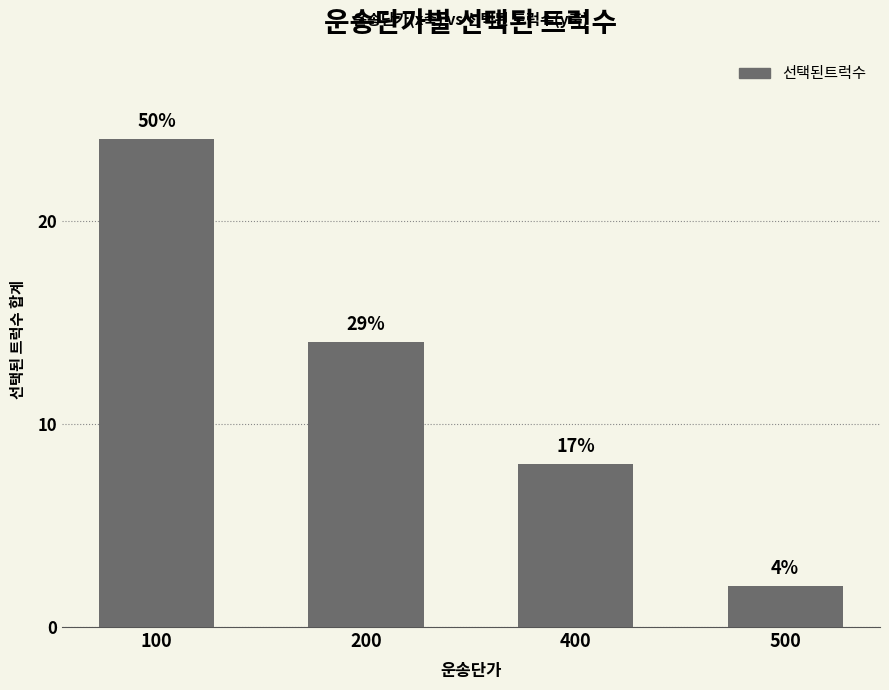

Count the values in the range 8 to 24.

3